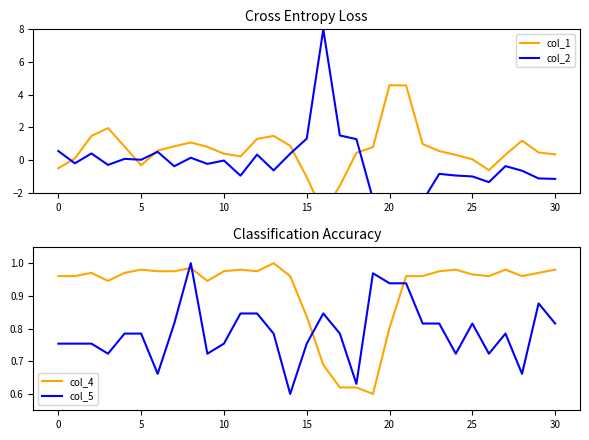

Reading left to right, transcribe all the data shown in this chart.

col_1: -0.5	0.1	1.5	2.0	0.8	-0.3	0.6	0.8	1.1	0.8	0.4	0.2	1.3	1.5	0.9	-1.0	-3.2	-1.6	0.4	0.8	4.6	4.6	1.0	0.6	0.3	0.0	-0.6	0.3	1.2	0.5	0.3
col_2: 0.6	-0.2	0.4	-0.3	0.1	0.0	0.5	-0.4	0.1	-0.2	-0.0	-1.0	0.3	-0.6	0.4	1.3	8.0	1.5	1.3	-2.4	-7.2	-4.0	-2.5	-0.8	-0.9	-1.0	-1.3	-0.4	-0.7	-1.1	-1.2
col_4: 1.0	1.0	1.0	0.9	1.0	1.0	1.0	1.0	1.0	0.9	1.0	1.0	1.0	1.0	1.0	0.8	0.7	0.6	0.6	0.6	0.8	1.0	1.0	1.0	1.0	1.0	1.0	1.0	1.0	1.0	1.0
col_5: 0.8	0.8	0.8	0.7	0.8	0.8	0.7	0.8	1.0	0.7	0.8	0.8	0.8	0.8	0.6	0.8	0.8	0.8	0.6	1.0	0.9	0.9	0.8	0.8	0.7	0.8	0.7	0.8	0.7	0.9	0.8